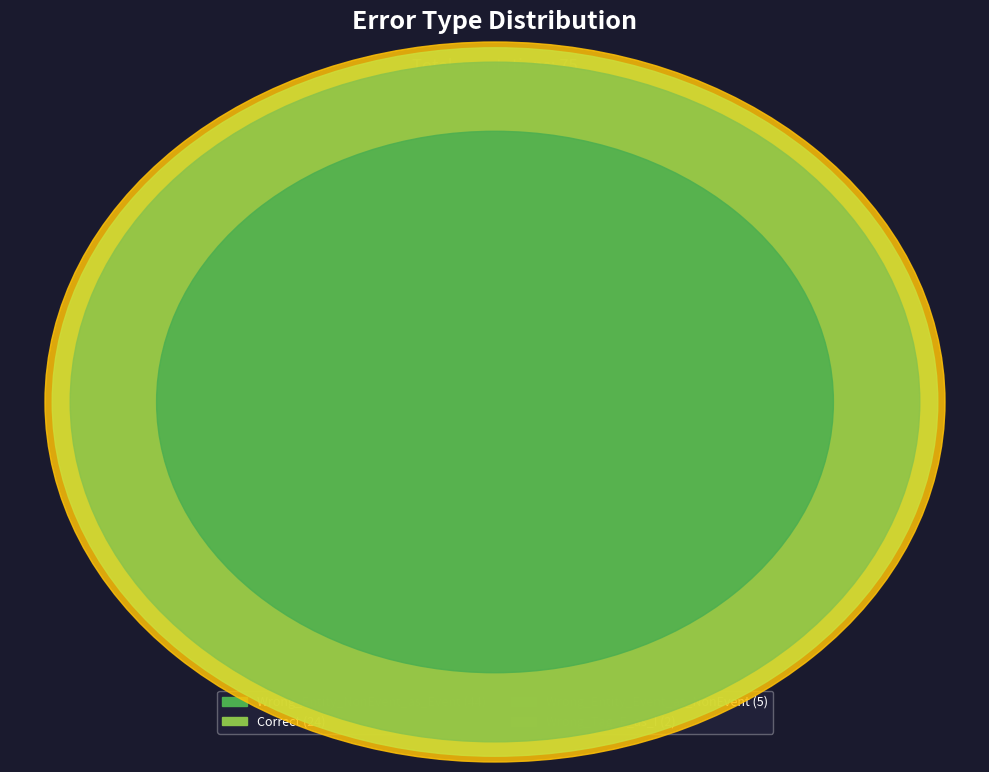

True or false: Wrong_Tag_E_as_I accounts for 3% of the total.

True